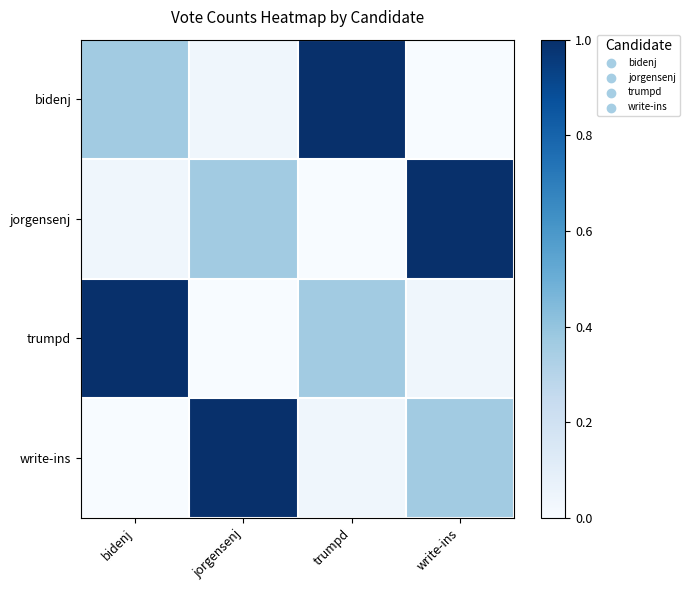

What is the maximum value shown in the chart?

1.0